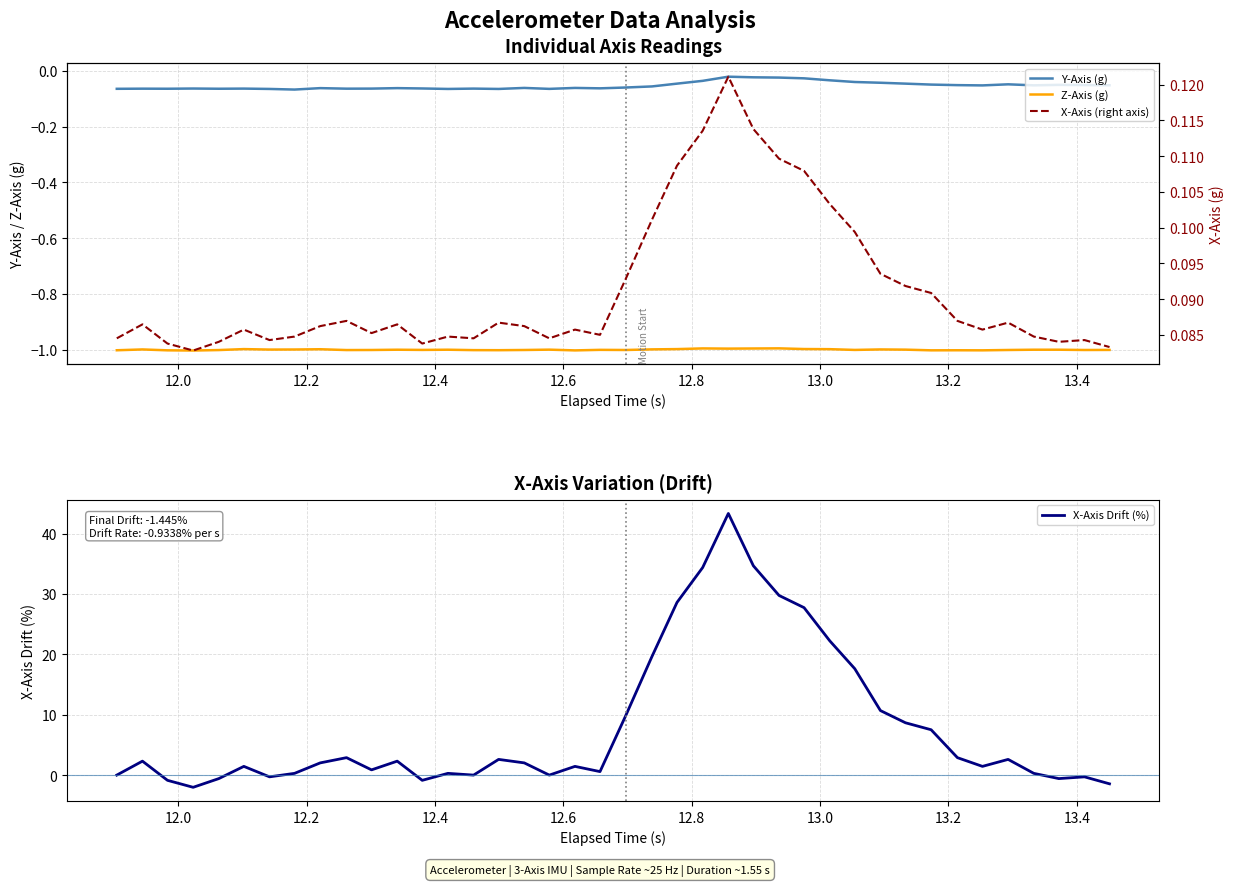

What is the maximum value for X-Axis Drift (%)?

43.3